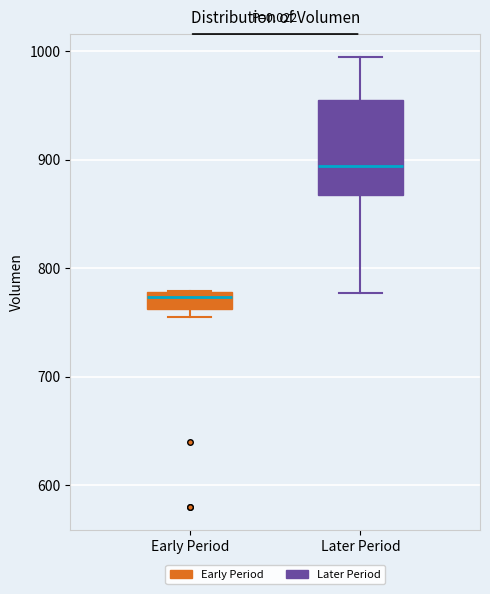

Where is the upper edge of the box for Early Period on the y-axis? The values are not printed on the chart, so give them approximately, as read against the axis.

780